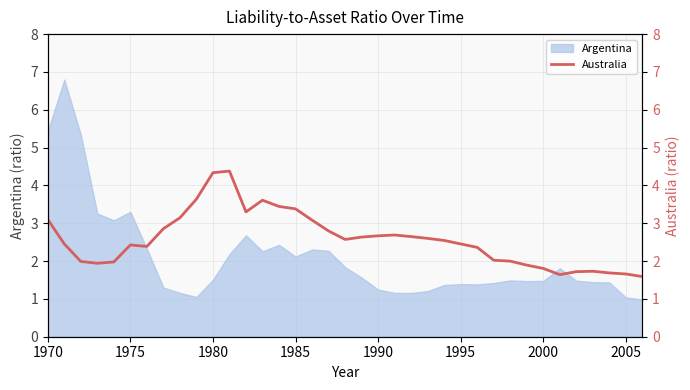

True or false: Argentina has a value of 1.5 at 1980.

True